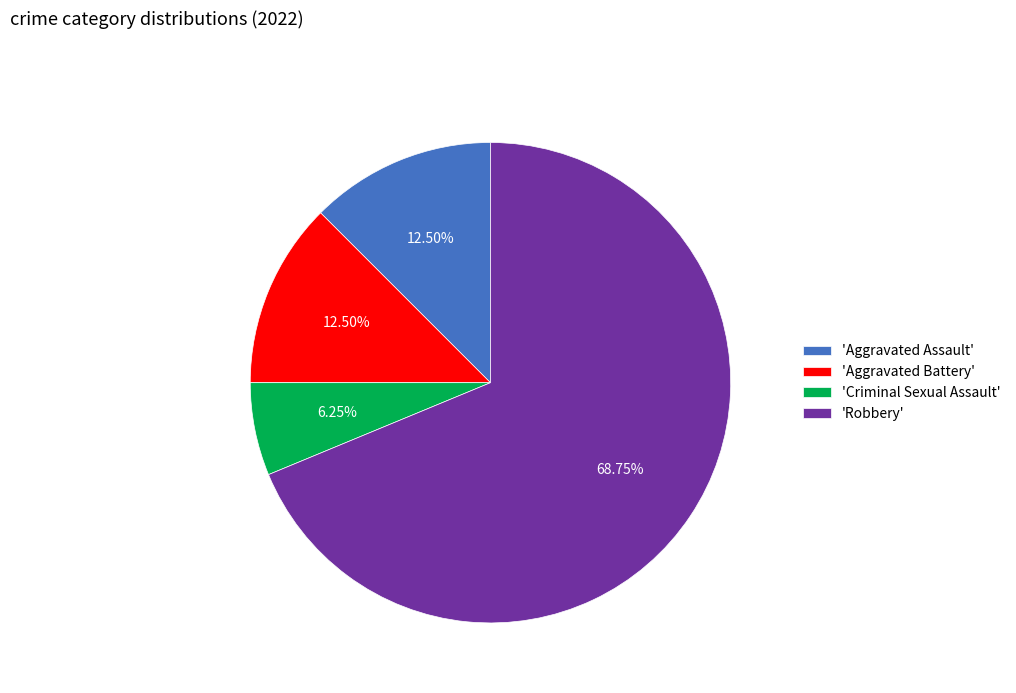

Which category has the smallest portion of the pie?

'Criminal Sexual Assault'